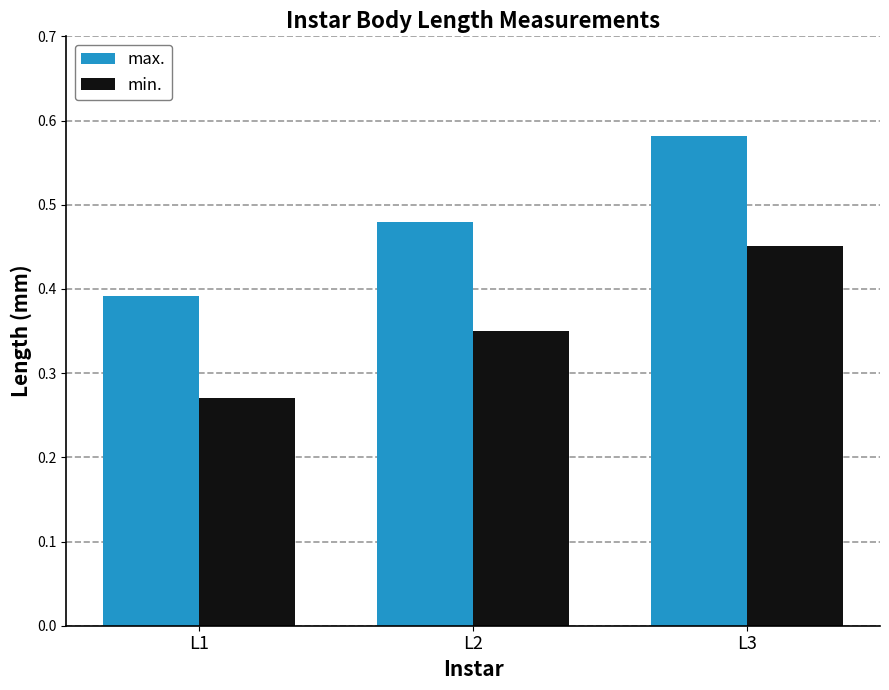

Which series changed the most between L1 and L2?

max.